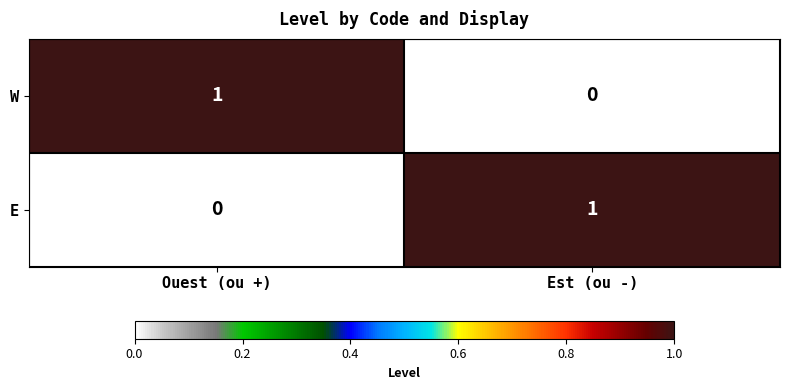

At how many categories does at least one series exceed 0?

2